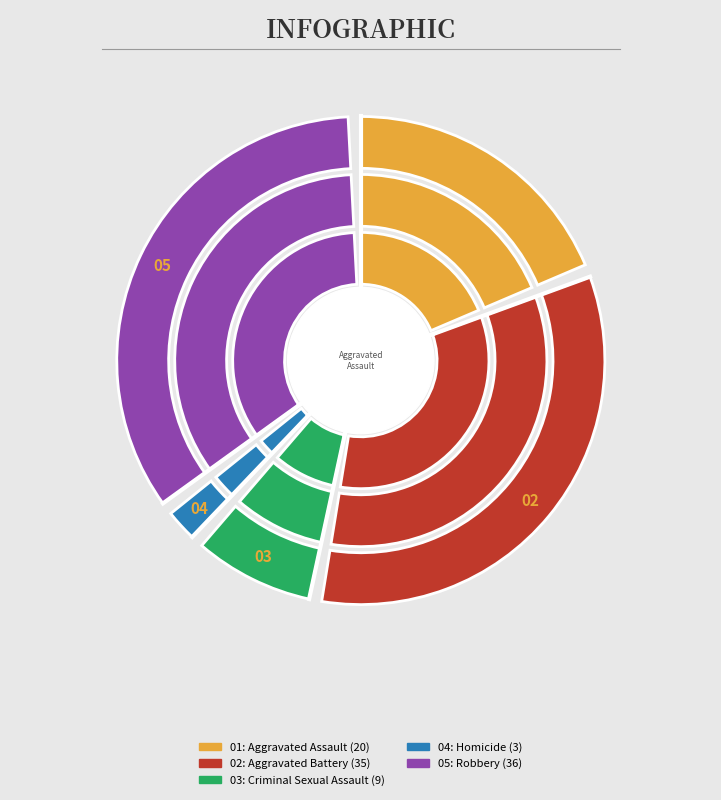

To the nearest percent, what portion does Criminal Sexual Assault represent?

9%